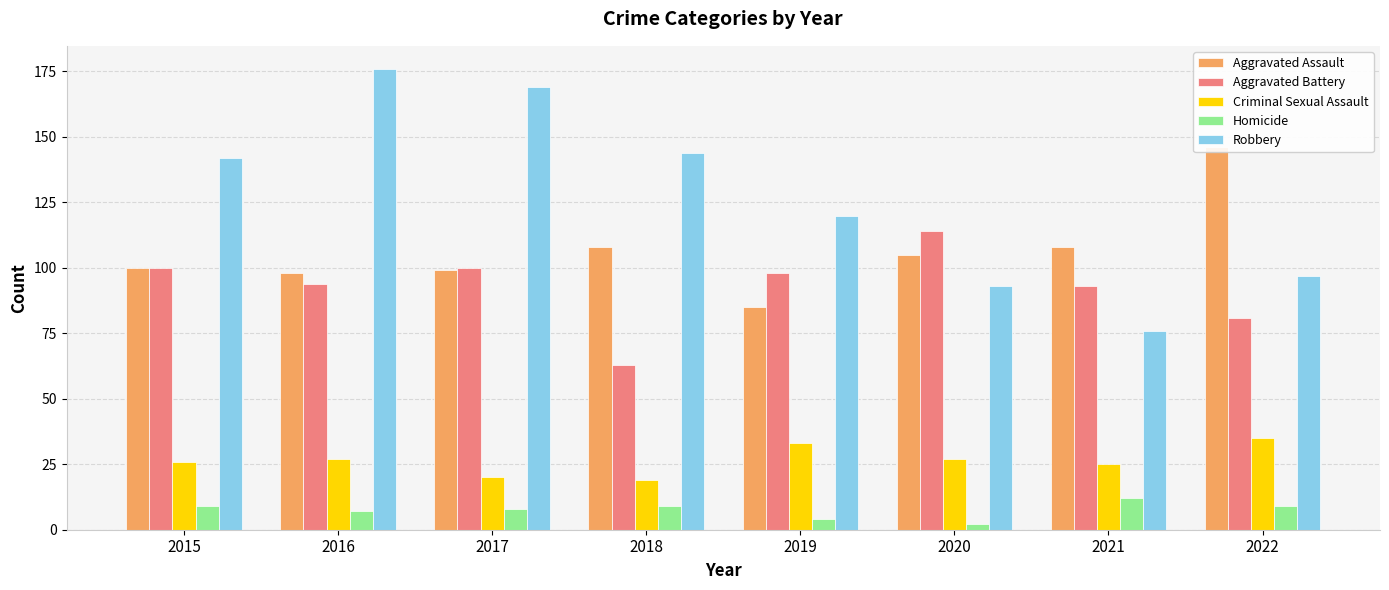

Rank the categories by Robbery value from lowest to highest.

2021, 2020, 2022, 2019, 2015, 2018, 2017, 2016